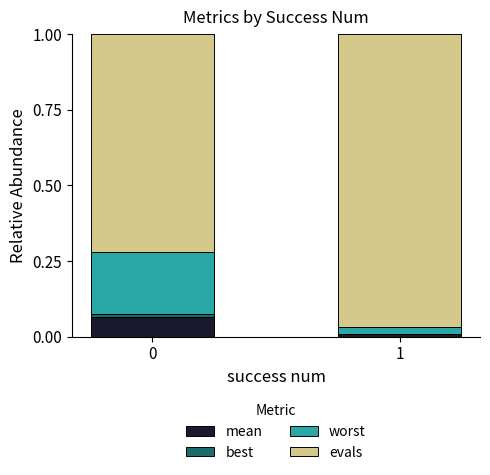

At how many categories does at least one series exceed 0?

2